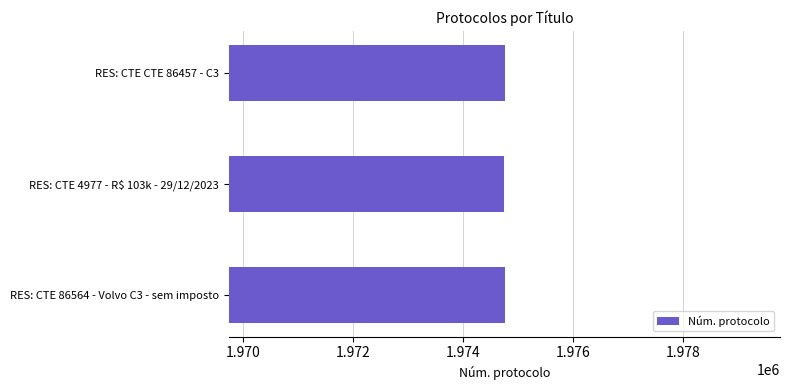

What is the ratio of the value at RES: CTE CTE 86457 - C3 to the value at RES: CTE 4977 - R$ 103k - 29/12/2023?

1.0